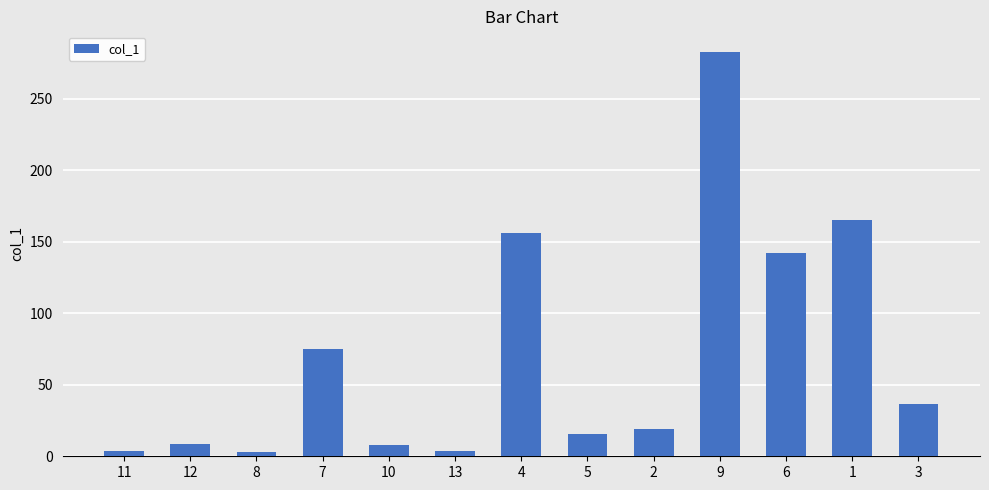

What is the maximum value shown in the chart?

283.1